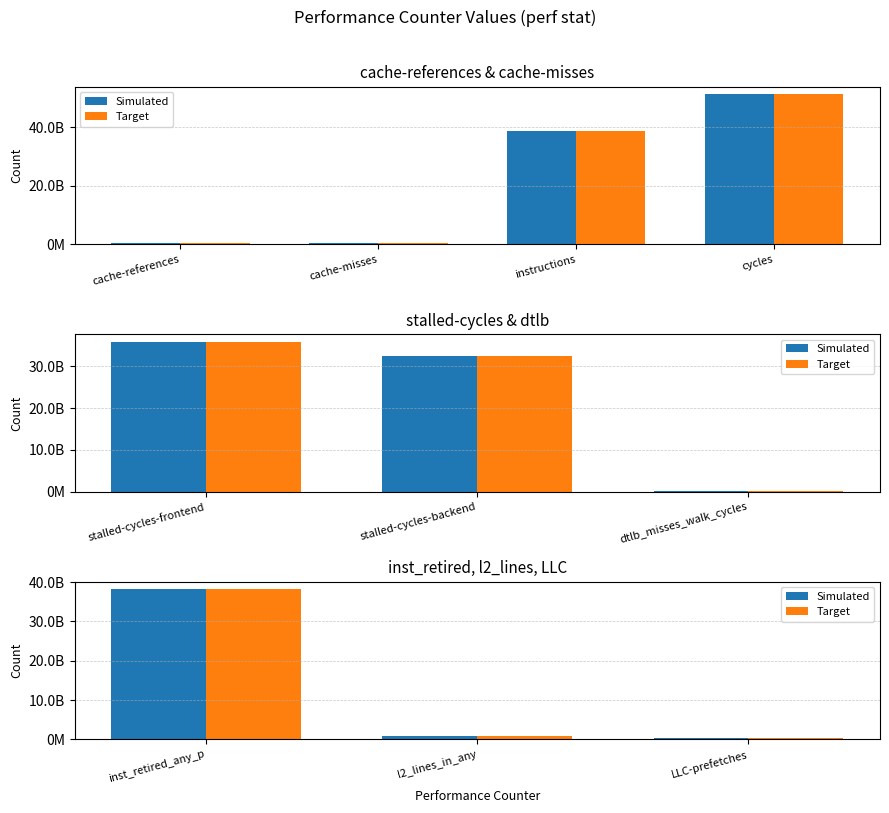

What is the average value of the Simulated series?

13159047290